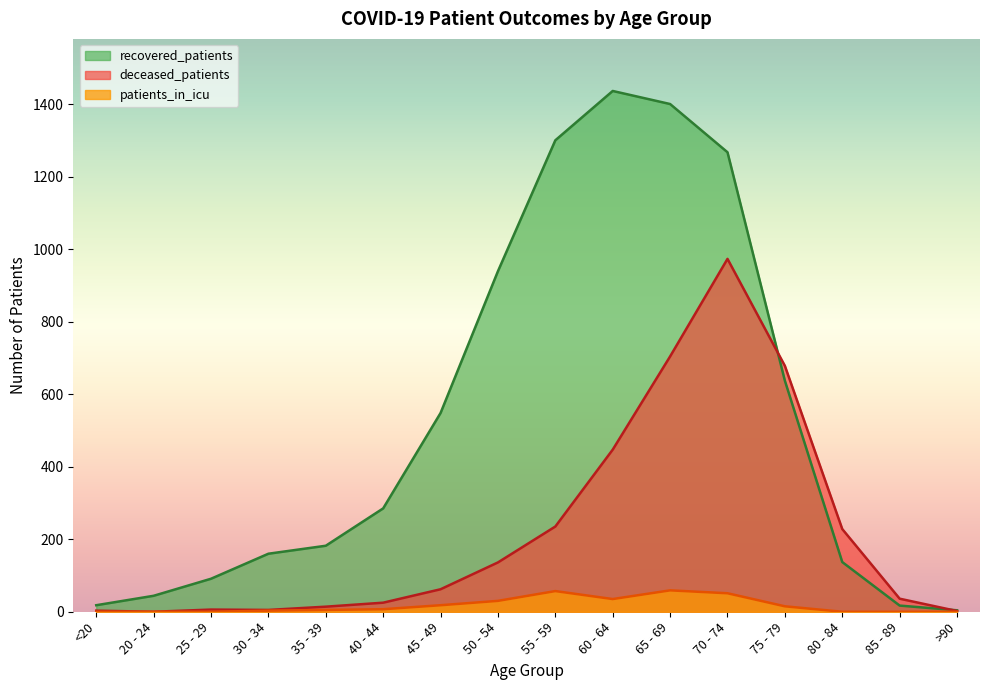

True or false: deceased_patients and patients_in_icu cross at least once.

False